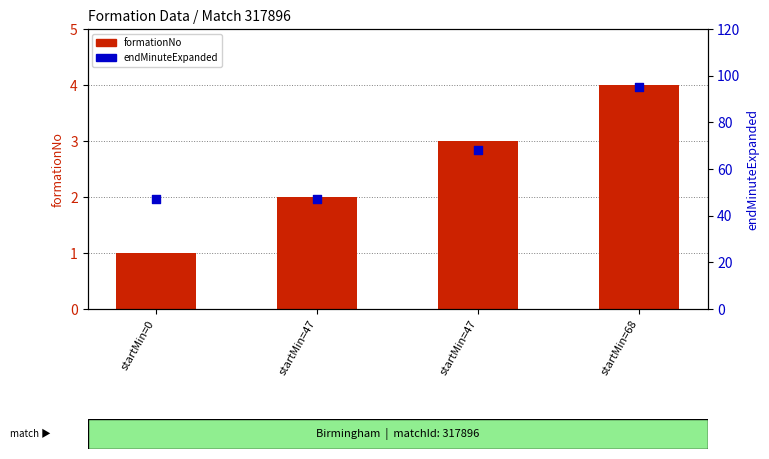

Which series contains the lowest Y value?

formationNo